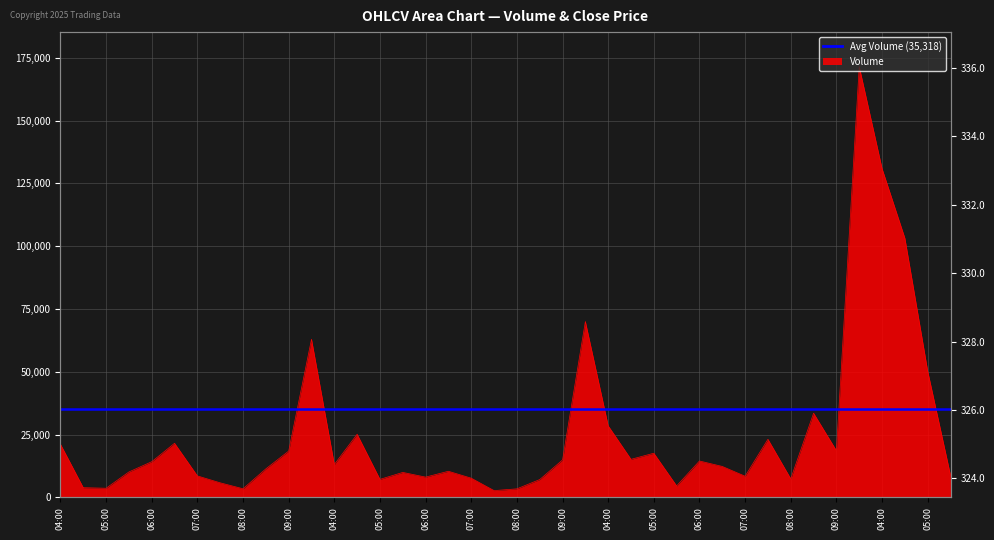

What position from the right is 2025-08-26 08:00?

8